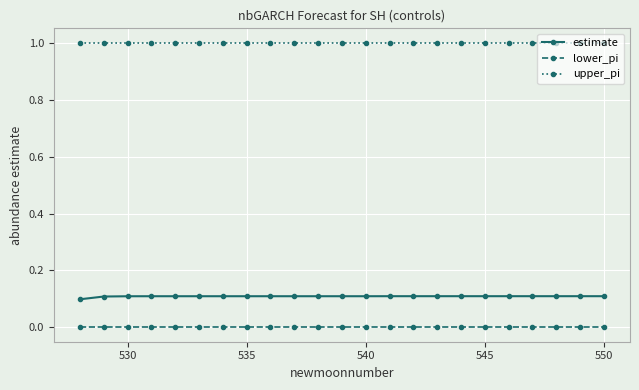

How many series are shown in this chart?

3